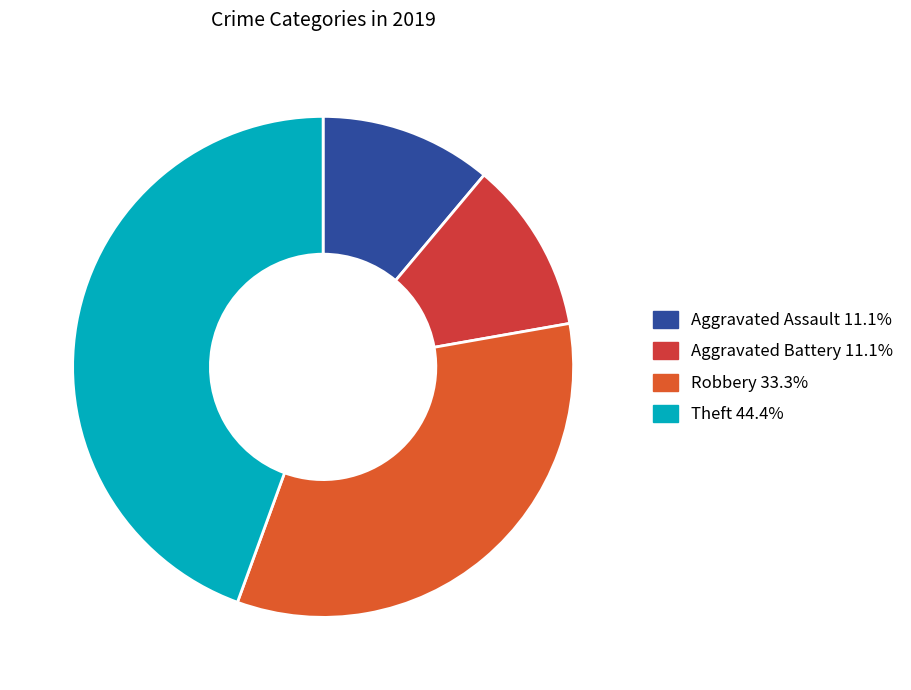

How many segments does this pie chart have?

4